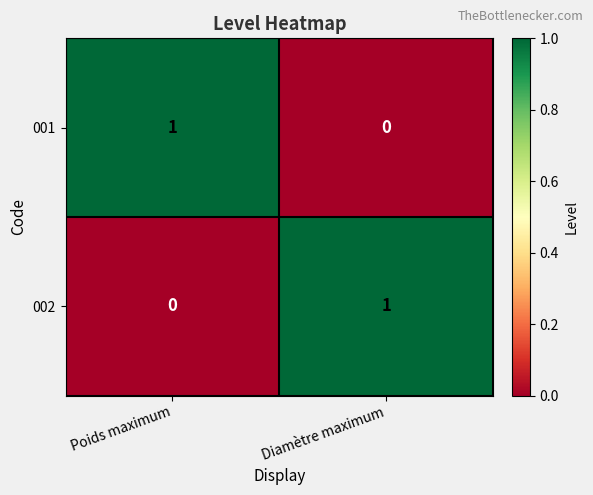

Is it true that 001 equals 1 at Poids maximum?

True